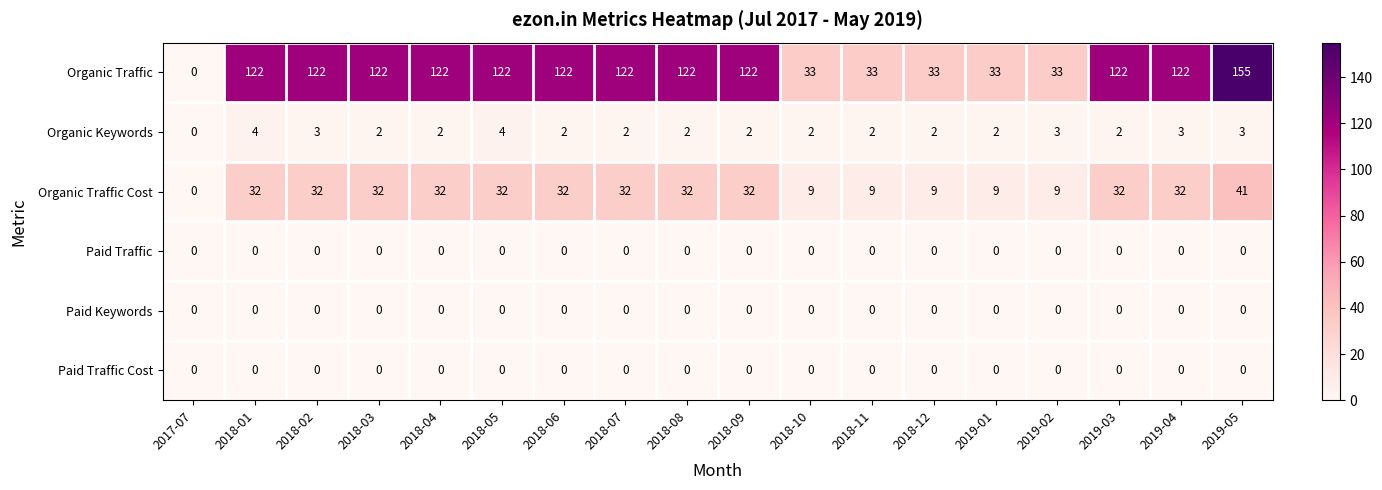

At which category is the sum across all series the highest?

2019-05